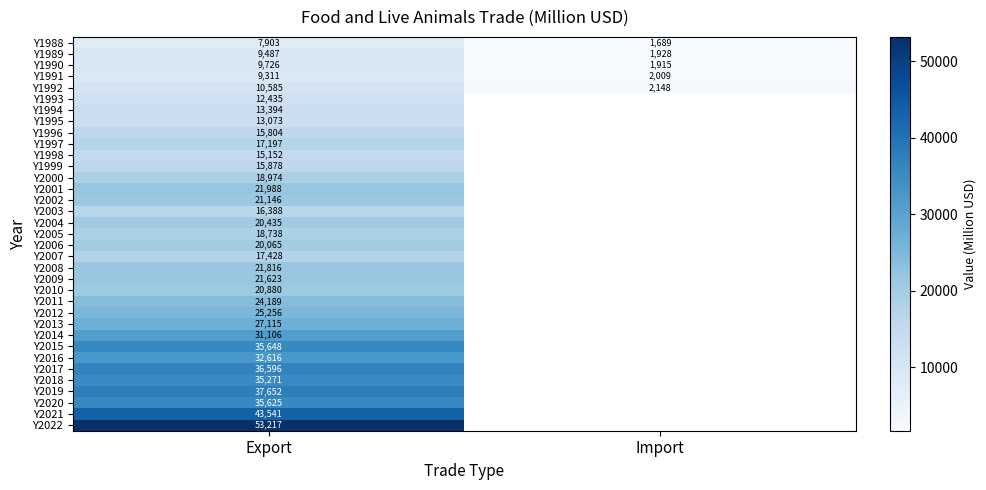

List the labels in order of Y1990 value, largest first.

Export, Import